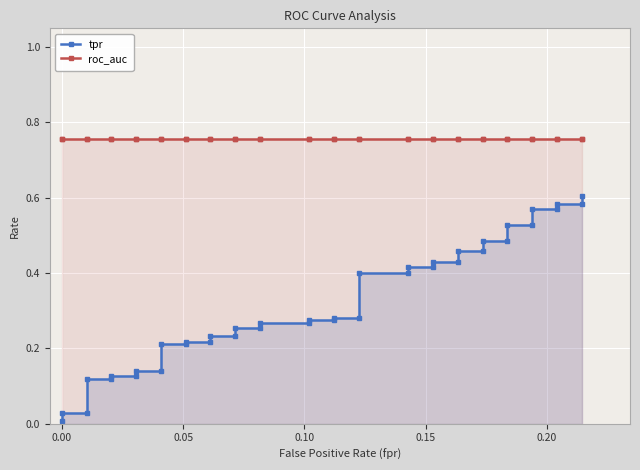

Count the number of data series in this chart.

2